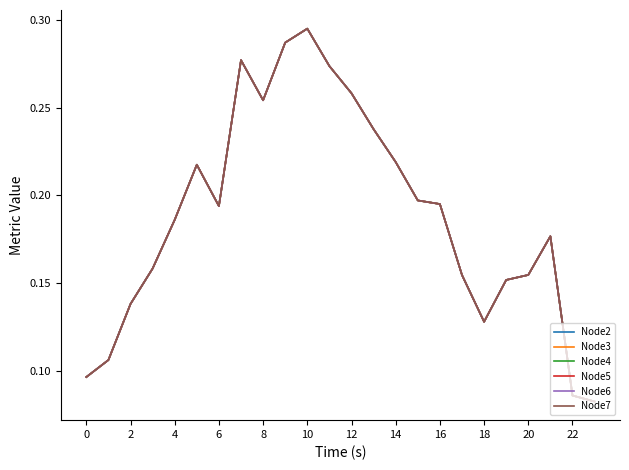

What is the difference between the second highest and minimum values in the Node7 series?

0.2